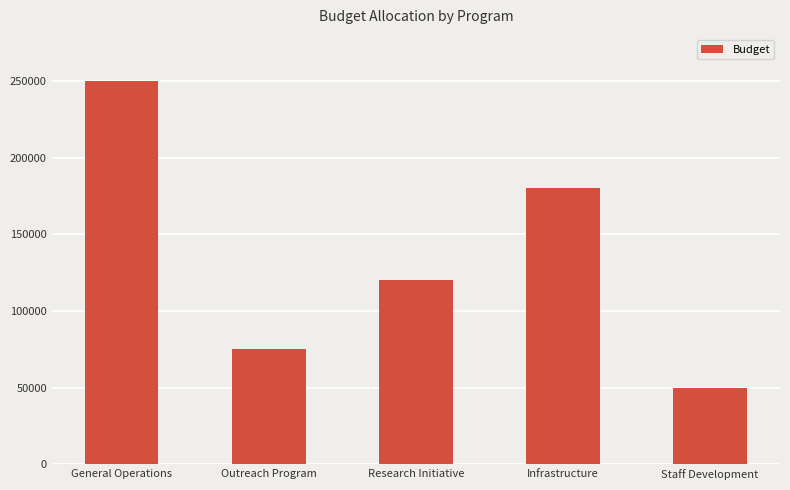

Does the chart contain any negative values?

No